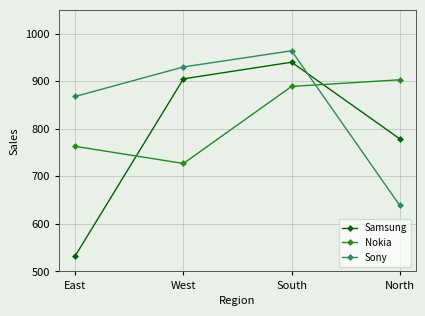

Where is the first local minimum for Nokia?

West